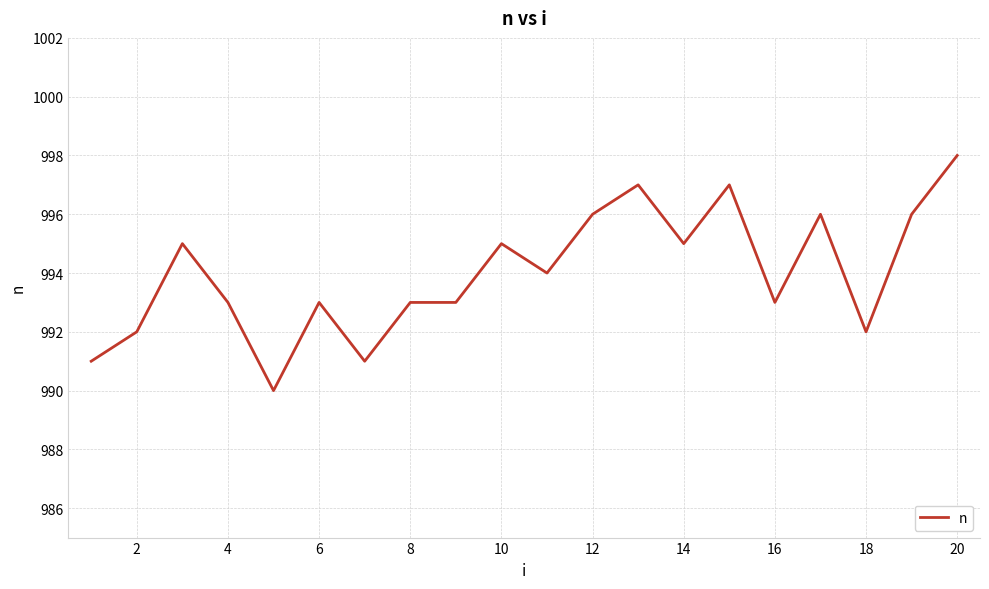

How many values are below 994?

10